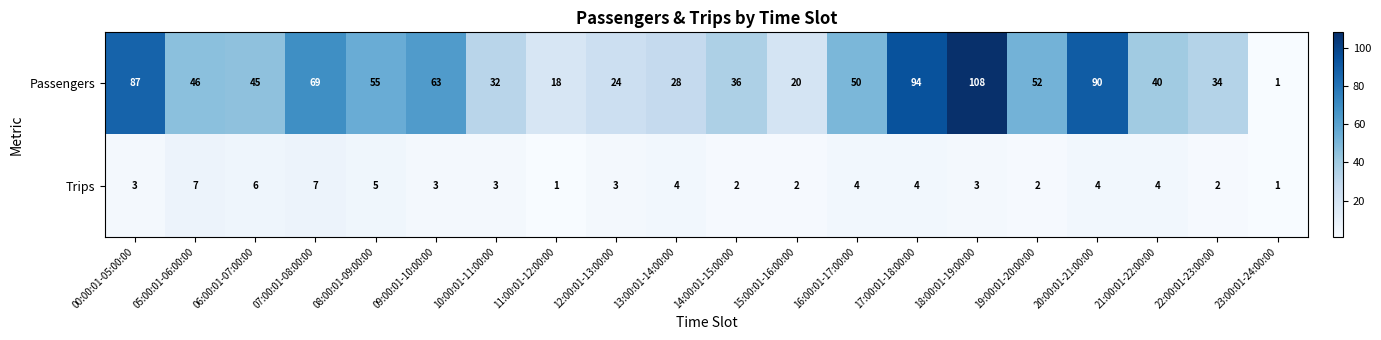

At which category does the chart reach its peak across all series?

18:00:01-19:00:00